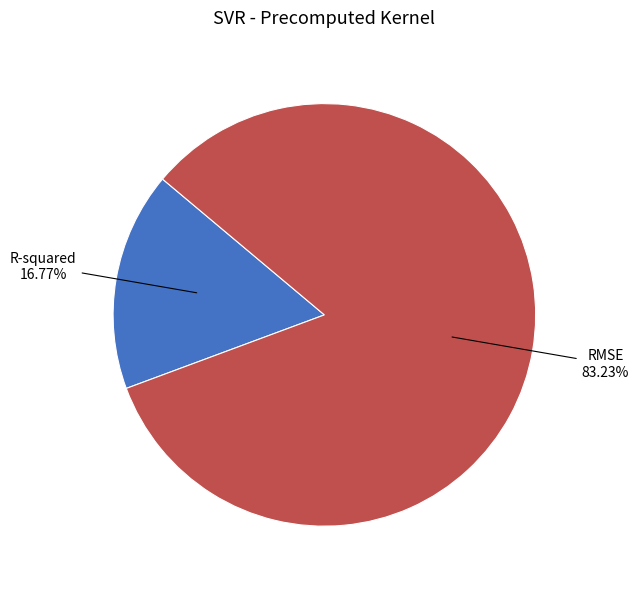

Is there a majority slice in this chart?

Yes